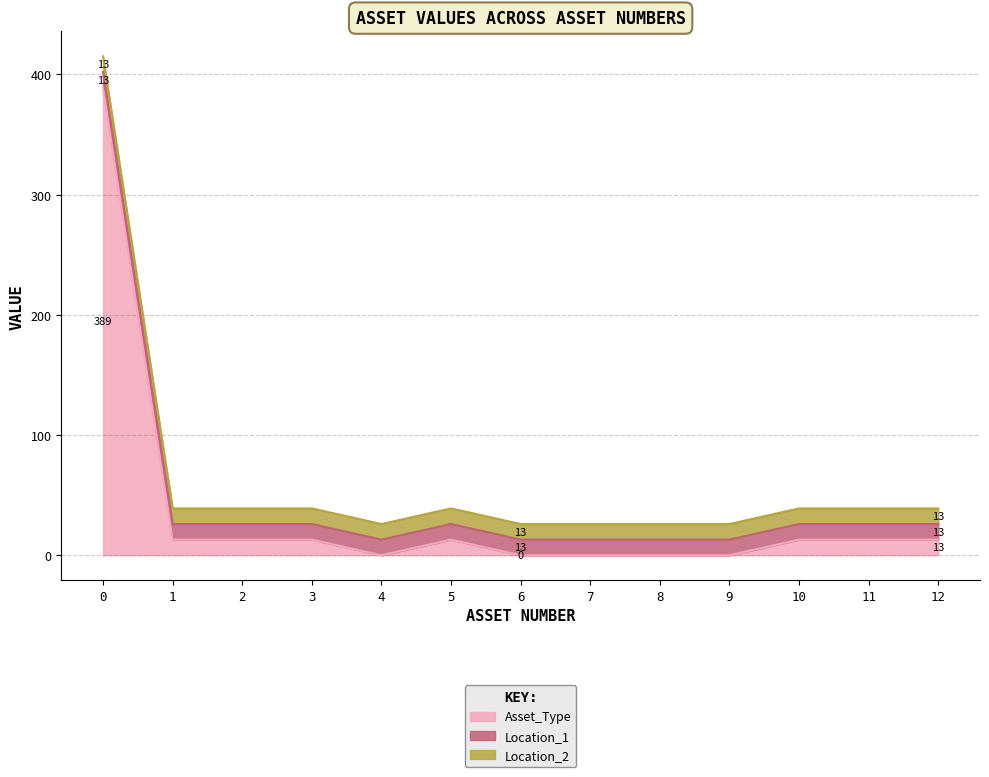

How many lines are shown in the chart?

3